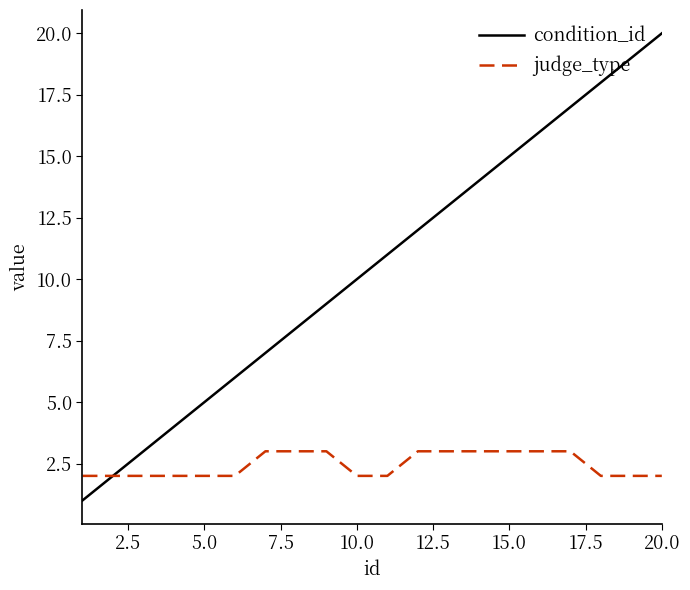

List the series in order of their overall mean, lowest first.

judge_type, condition_id